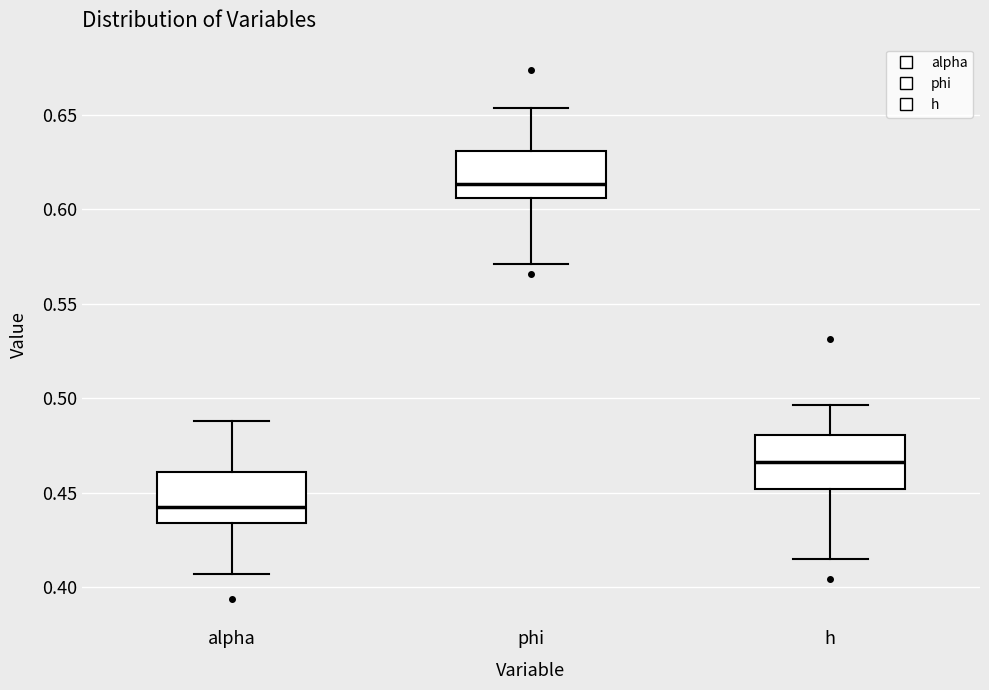

Where does the median line of the box for phi sit on the y-axis? The values are not printed on the chart, so give them approximately, as read against the axis.

0.615